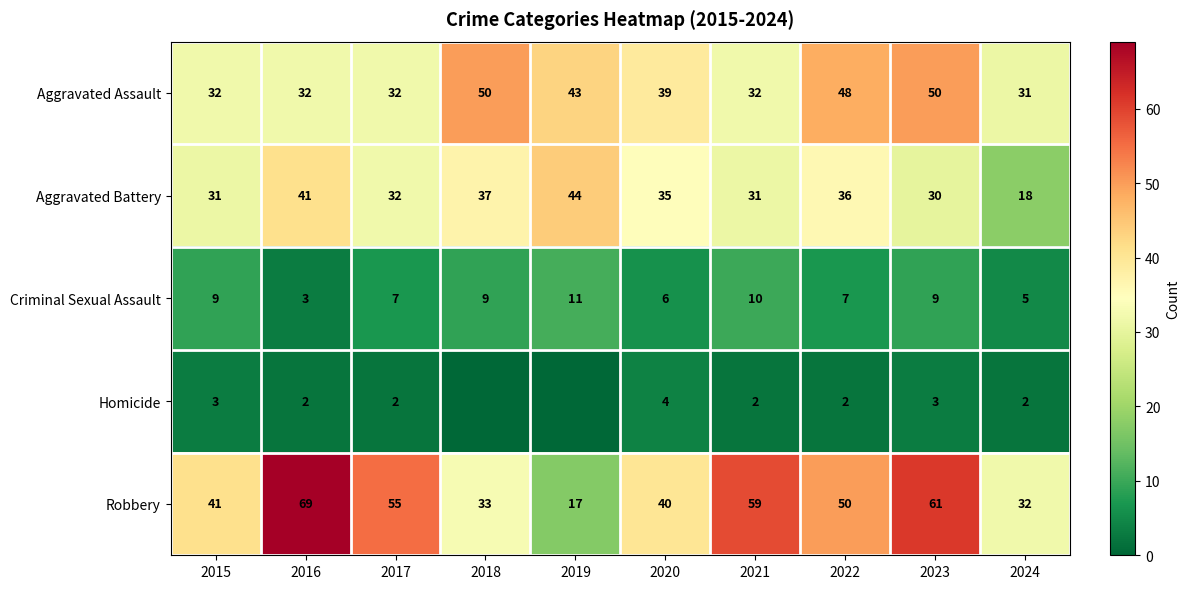

Between 2020 and 2021, which is larger?

2020